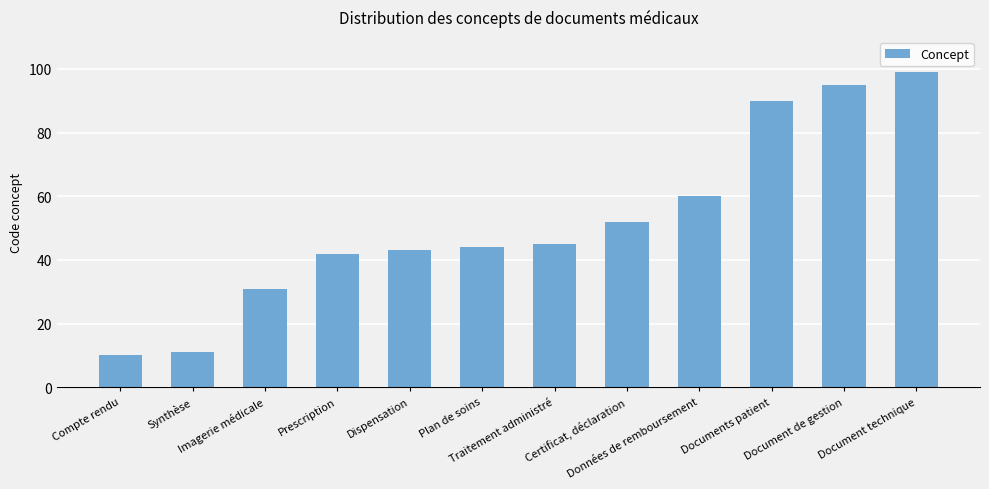

List the labels in order of value, largest first.

Document technique, Document de gestion, Documents patient, Données de remboursement, Certificat, déclaration, Traitement administré, Plan de soins, Dispensation, Prescription, Imagerie médicale, Synthèse, Compte rendu